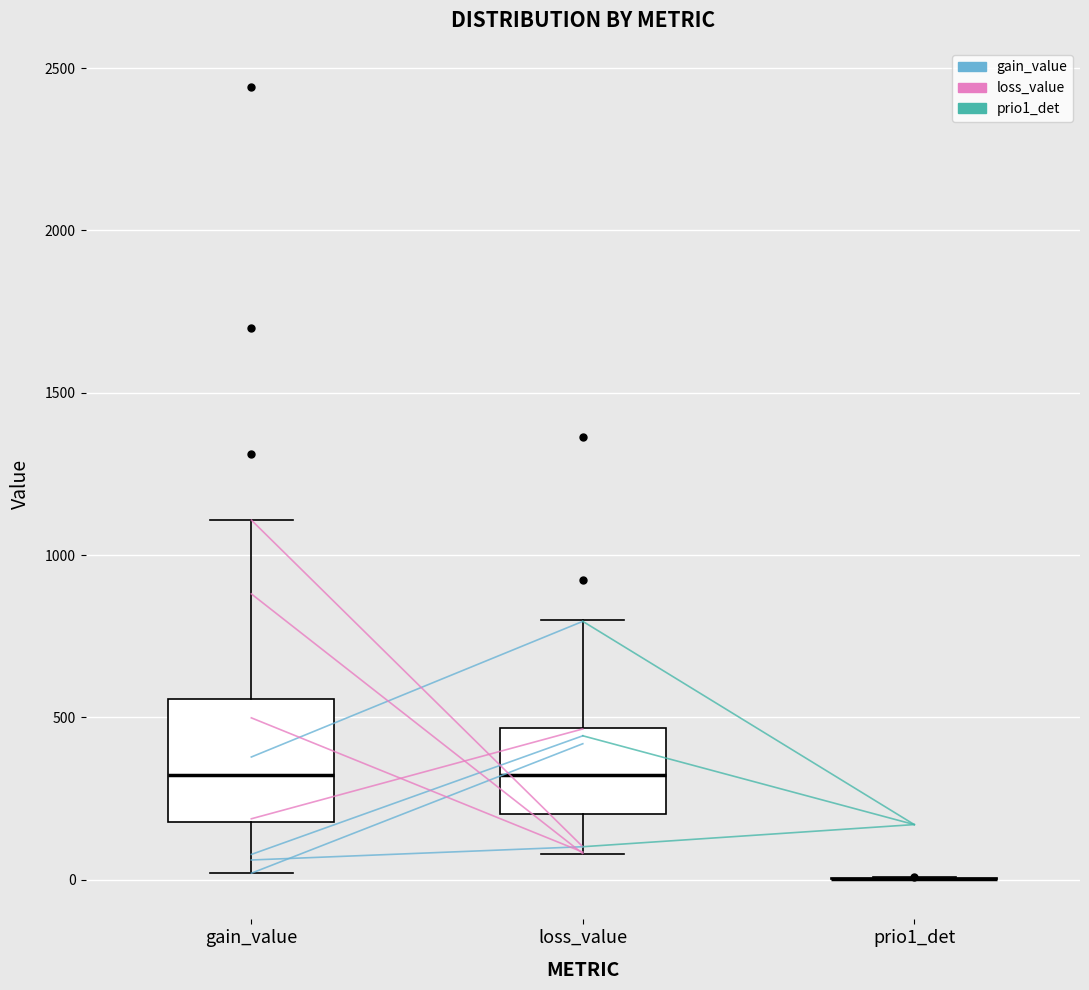

Reading left to right, read every box against the y-axis: the position of its median line, the range the box covers, and the ends of its whiskers. The values are not printed on the chart, so give them approximately, as read against the axis.

gain_value: median 300, box 200 to 550, whiskers 0 to 1100
loss_value: median 300, box 200 to 450, whiskers 100 to 800
prio1_det: box collapsed to a line at 0, whiskers 0 to 0